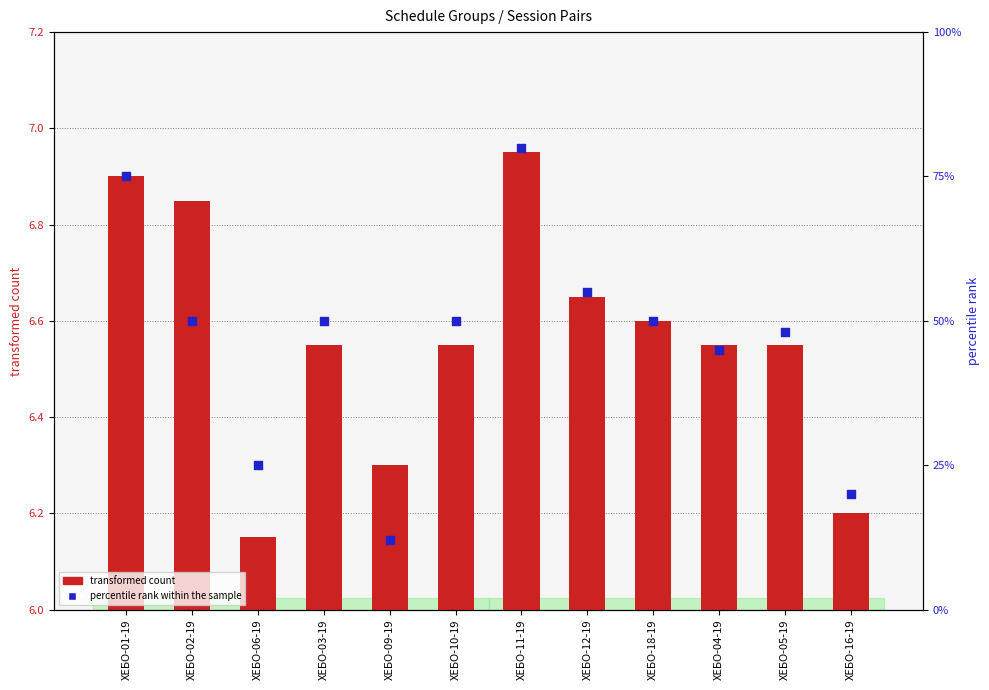

What are all the series names shown in the legend?

transformed count, percentile rank within the sample